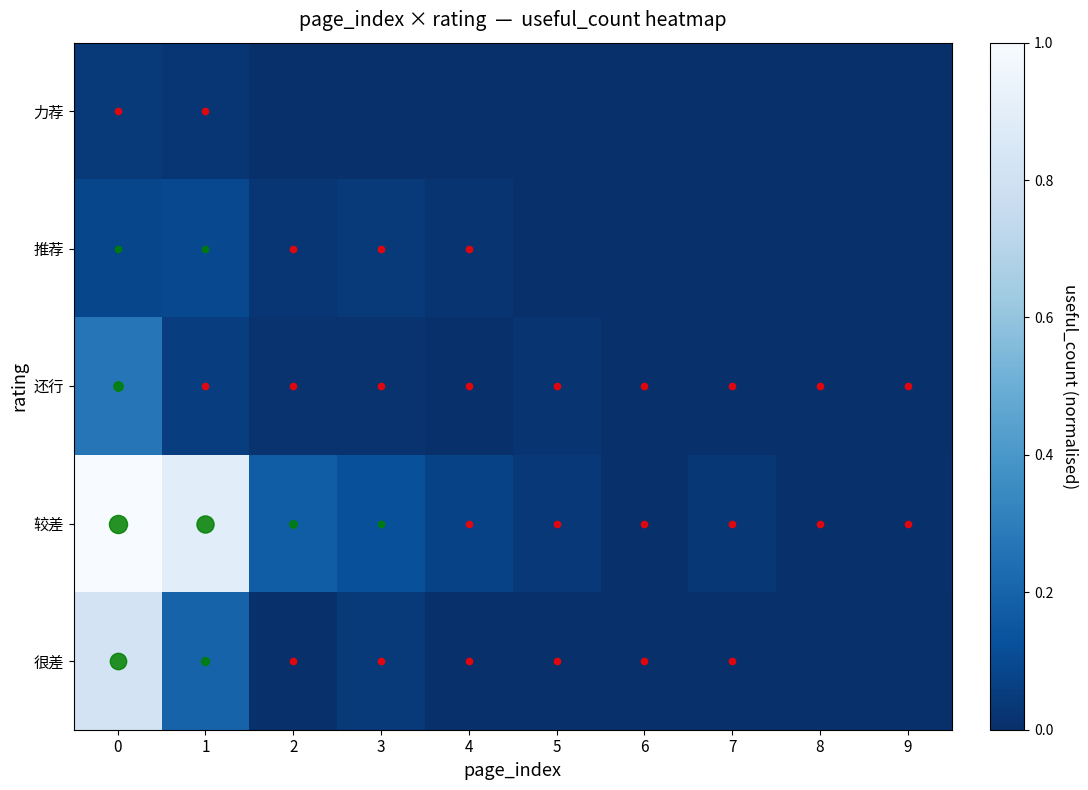

Which series has the widest spread of values?

较差